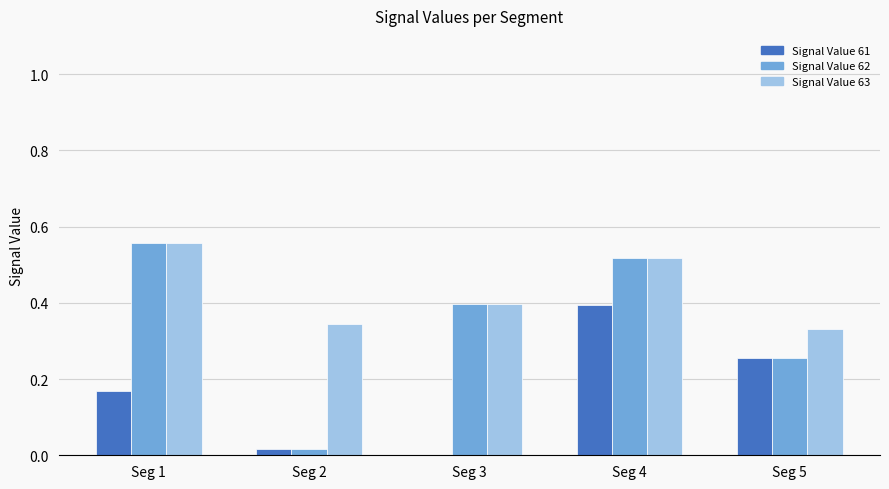

Between Seg 1 and Seg 5, which series saw the biggest shift?

Signal Value 62